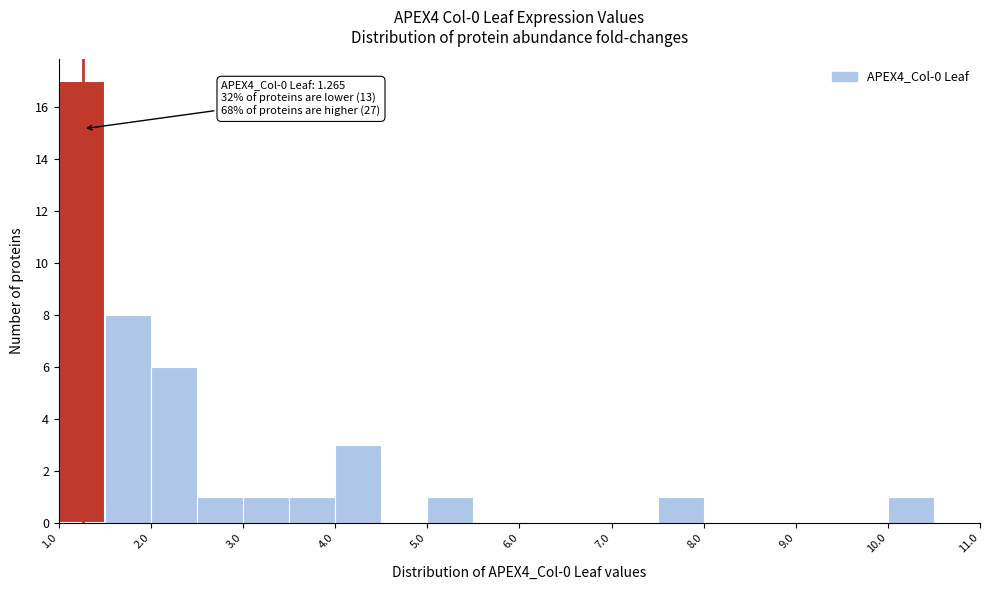

Which range on the x-axis has the tallest bar?

1.0 to 1.5